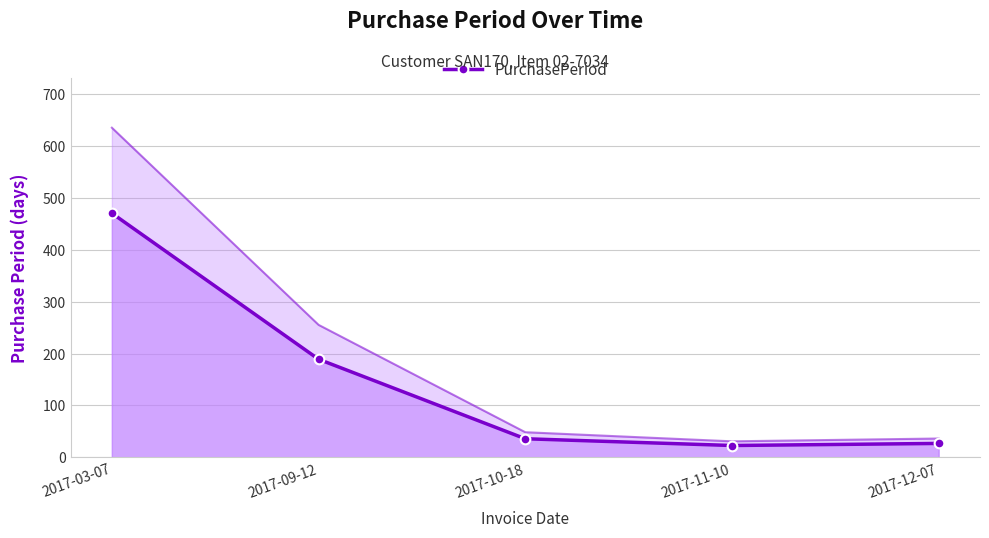

Reading left to right, what are all the values shown in this chart?

470	189	36	23	27